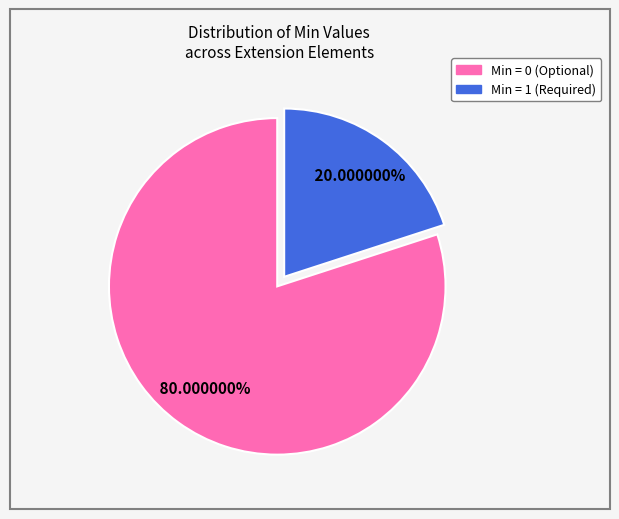

How many slices are in this pie chart?

2